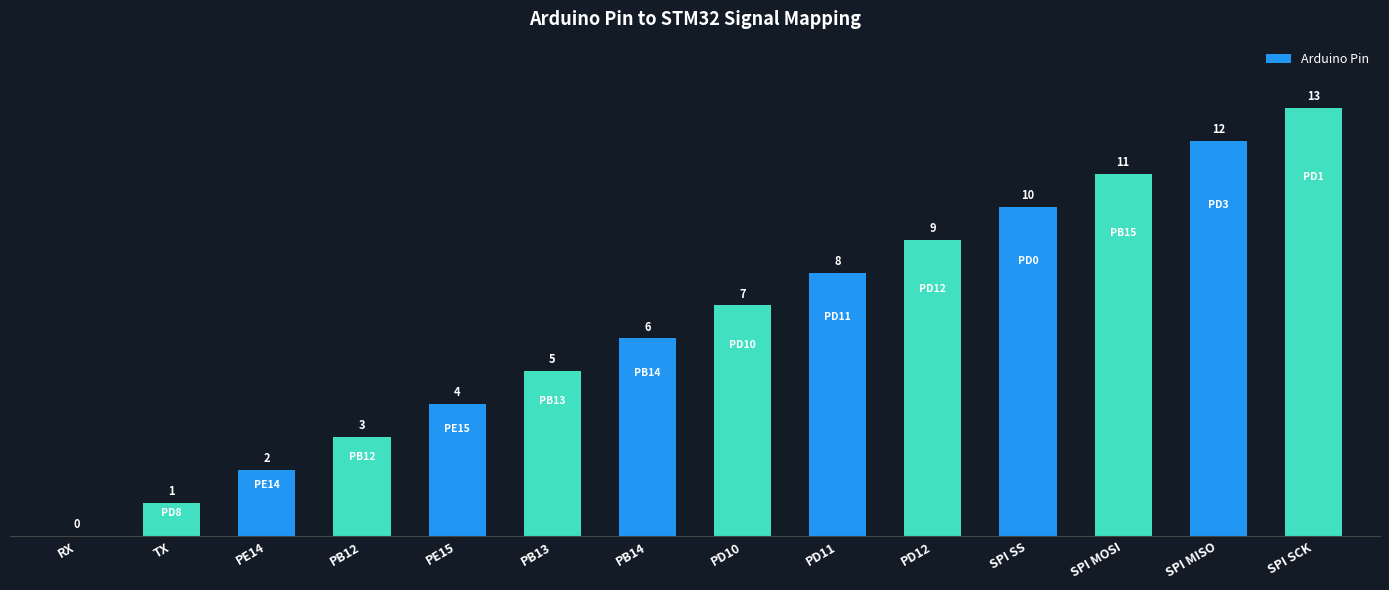

Is it true that the value at SPI SS is 4?

False